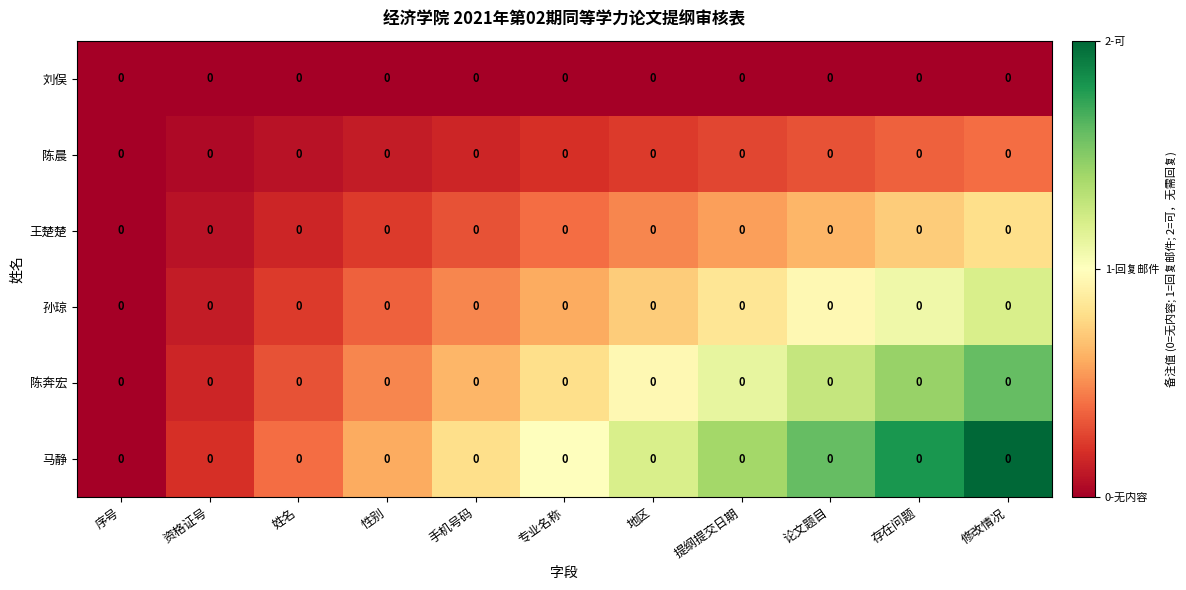

Where is 马静 nearest to the value 1?

专业名称